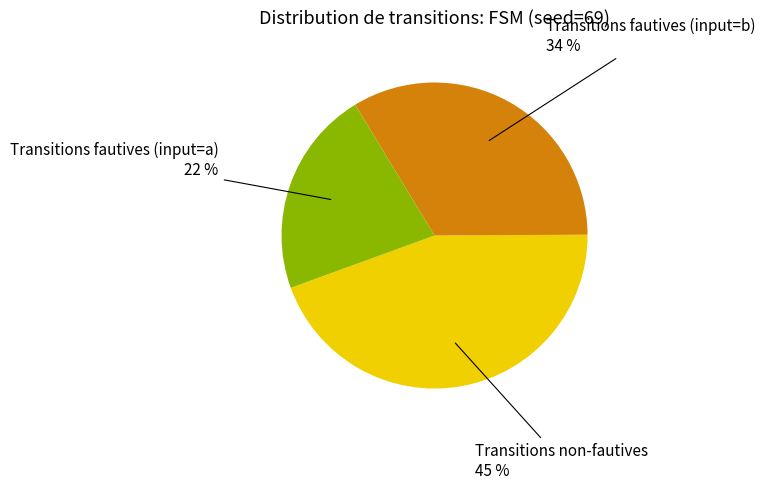

To the nearest percent, what is the average slice percentage?

33%